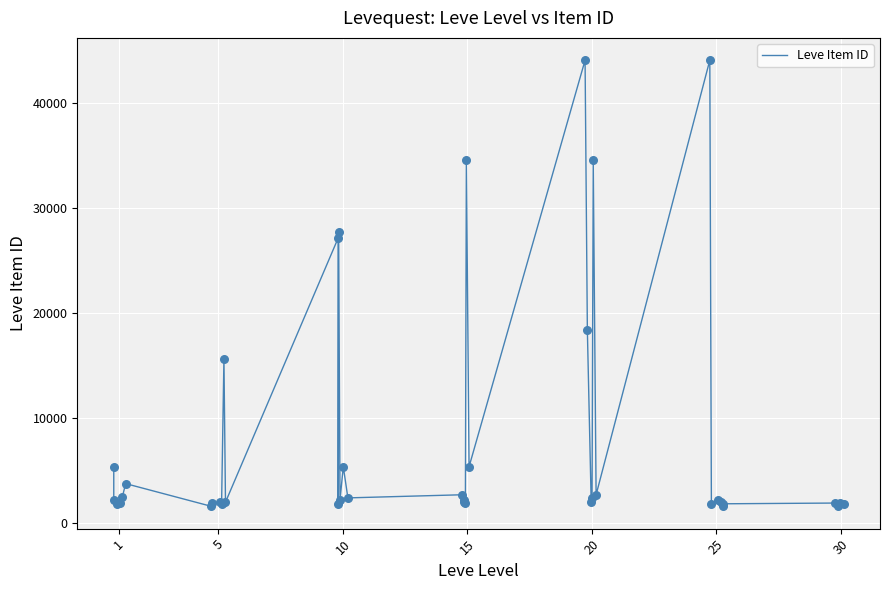

What is the maximum value shown in the chart?

44023